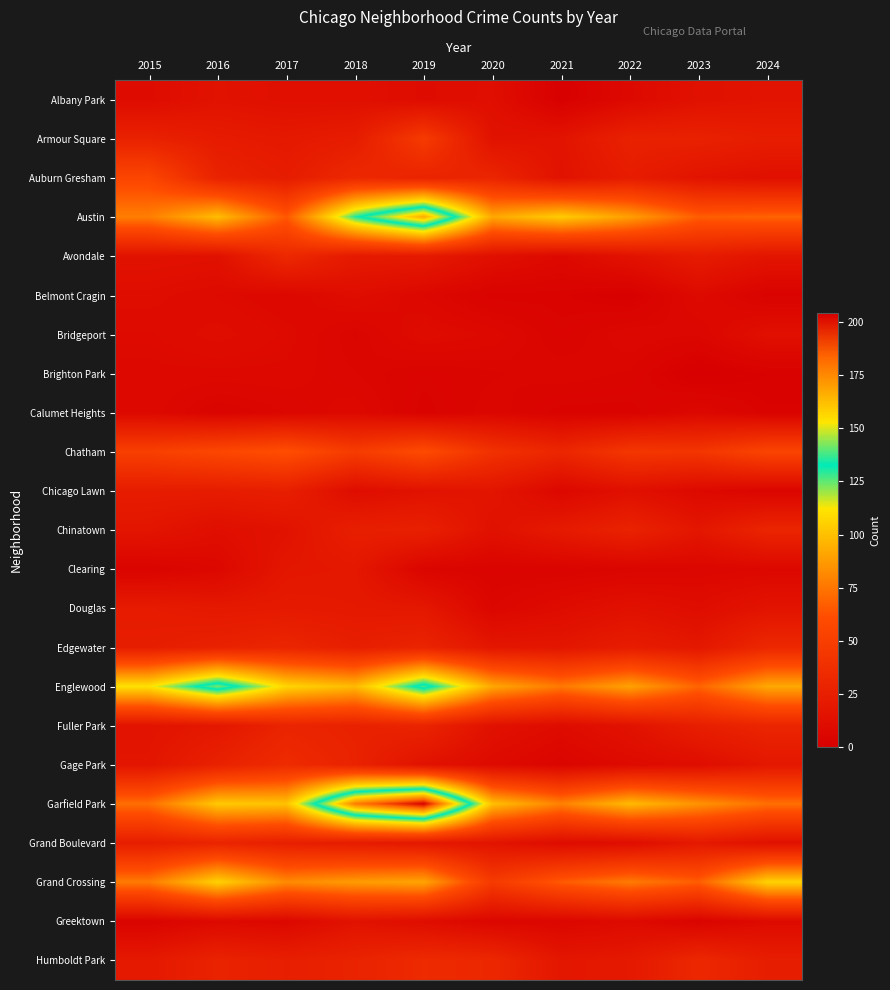

What is the difference between the highest and lowest values at 2017?

101